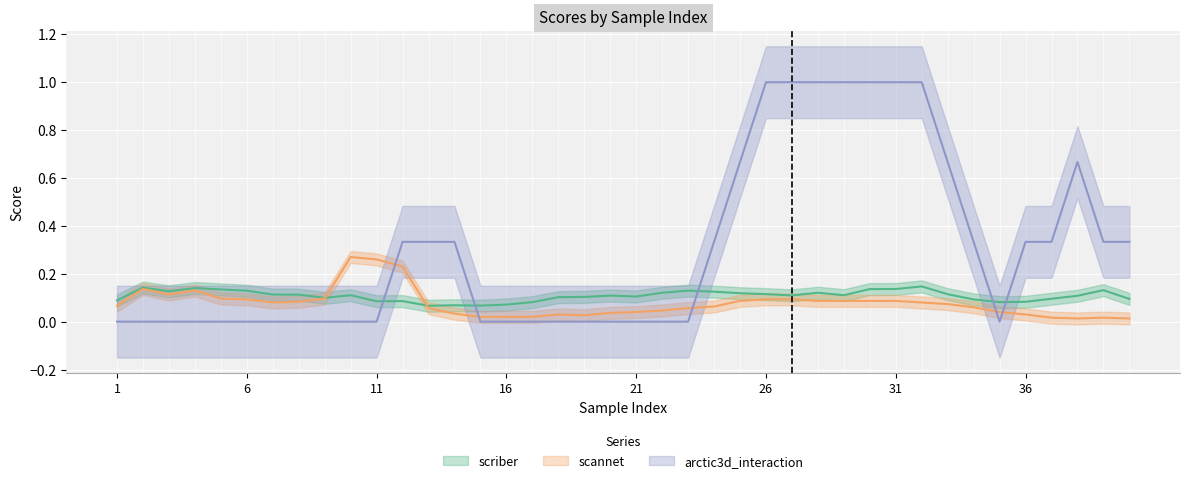

What is the difference between the maximum and minimum values in the arctic3d_interaction series?

1.0